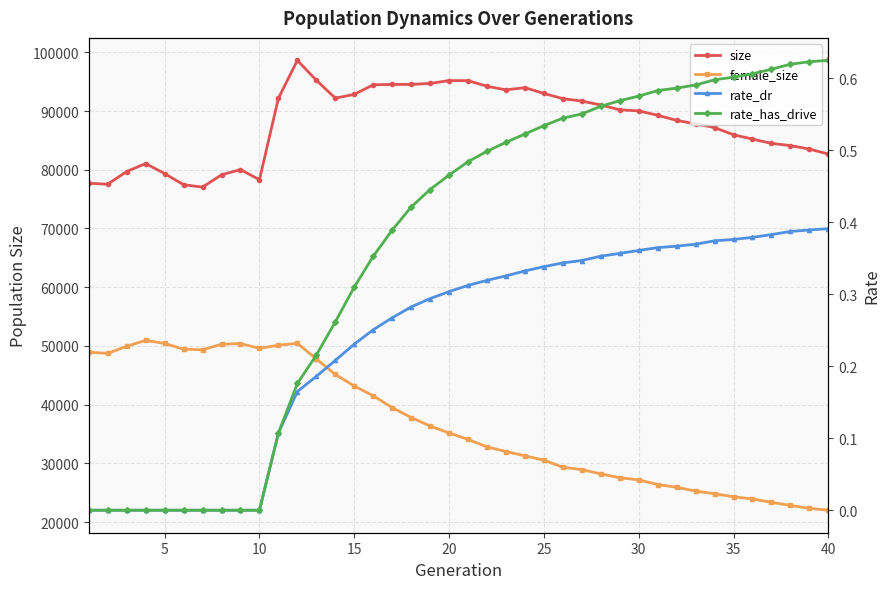

True or false: female_size has a value of 14012.7 at 36.

False